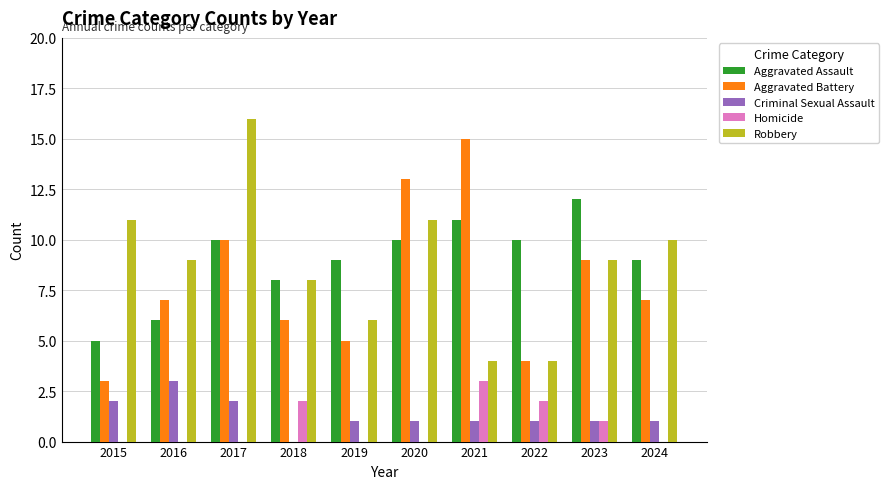

What is the maximum value shown in the chart?

16